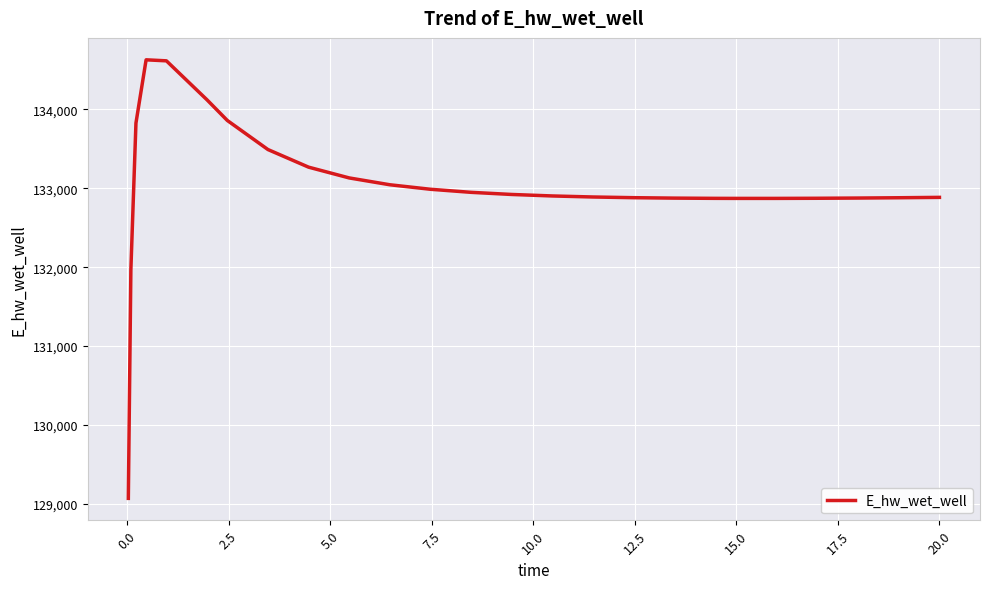

What is the greatest value displayed?

134627.2